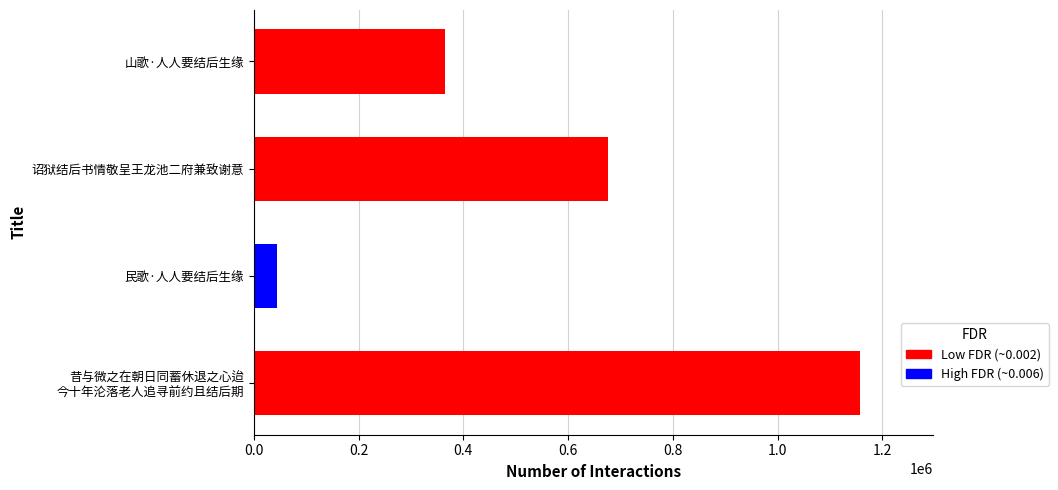

Approximately how many times larger is the value at 诏狱结后书情敬呈王龙池二府兼致谢意 compared to 民歌·人人要结后生缘?

15.4